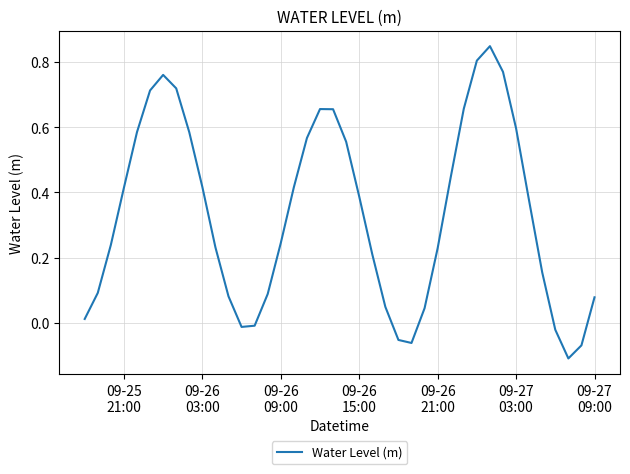

Is this an area chart (filled region under the line)?

No